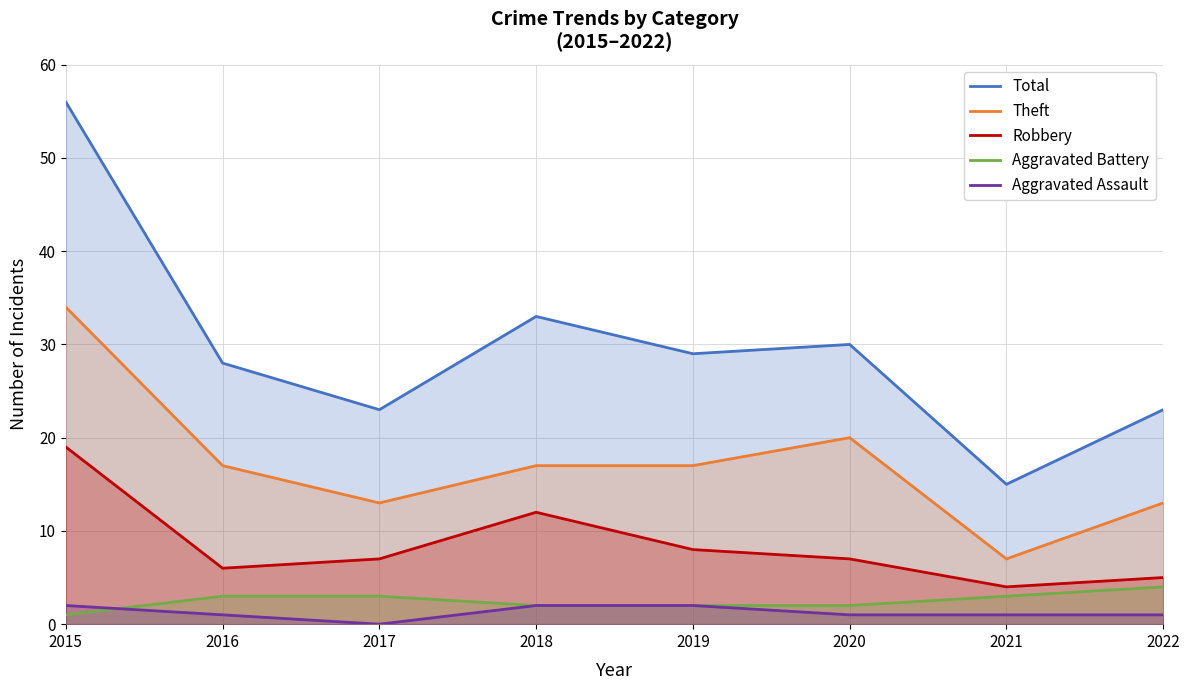

At which category does the chart reach its peak across all series?

2015